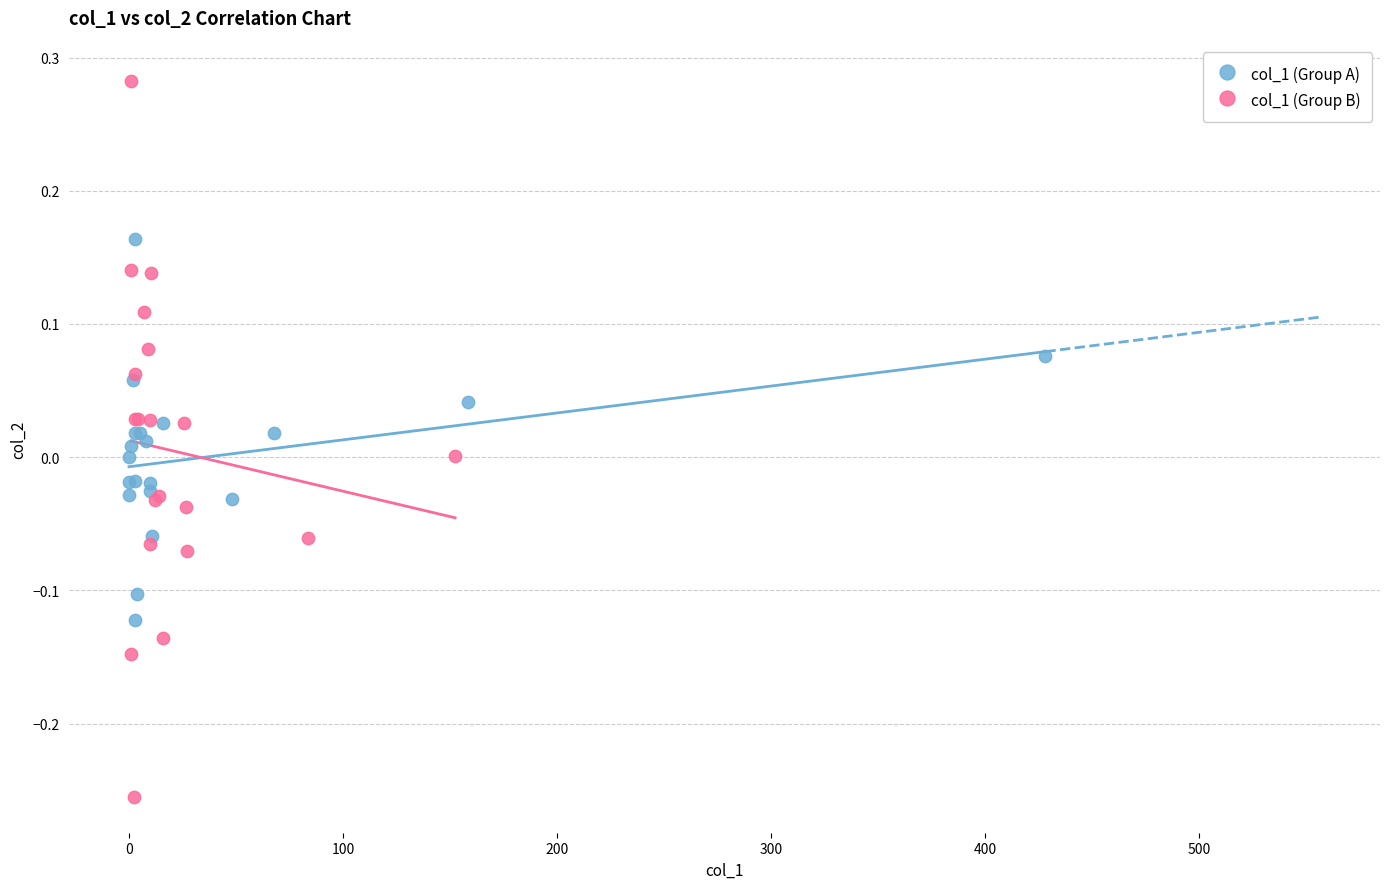

Which series has the largest Y range (max minus min)?

col_1 (Group B)